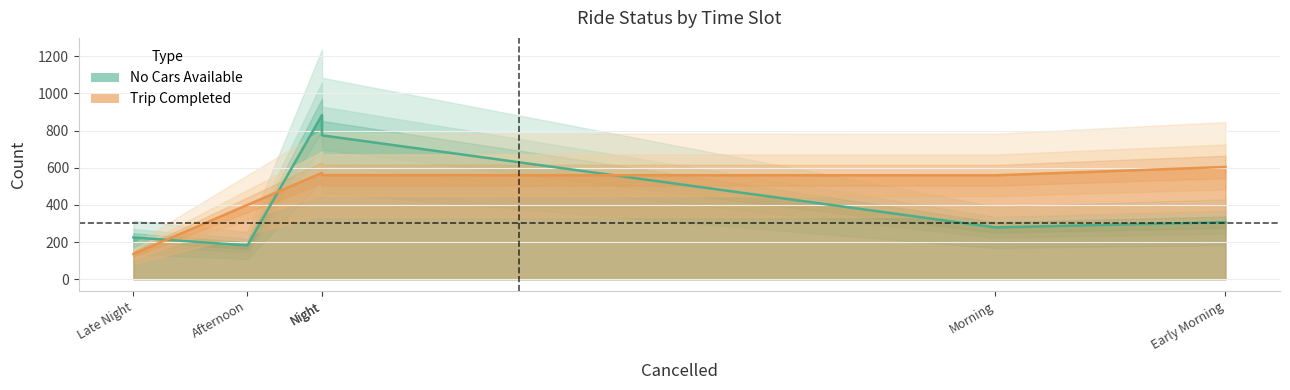

How many values in the Trip Completed series exceed 560?

2